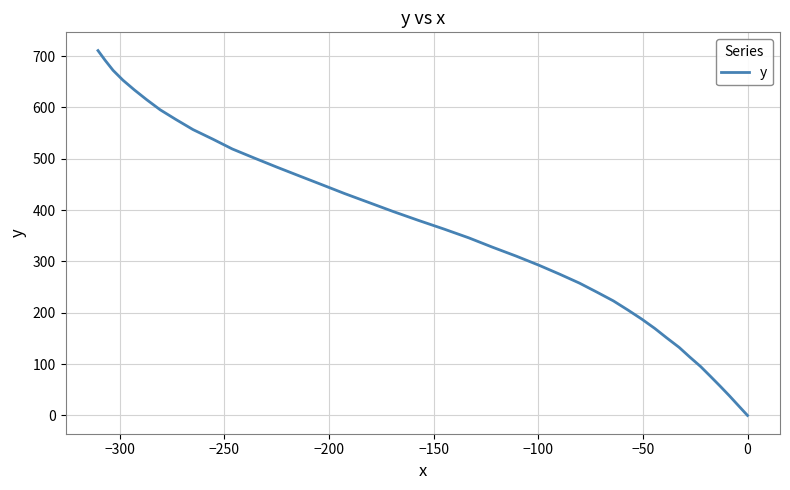

What is the maximum value shown in the chart?

710.8